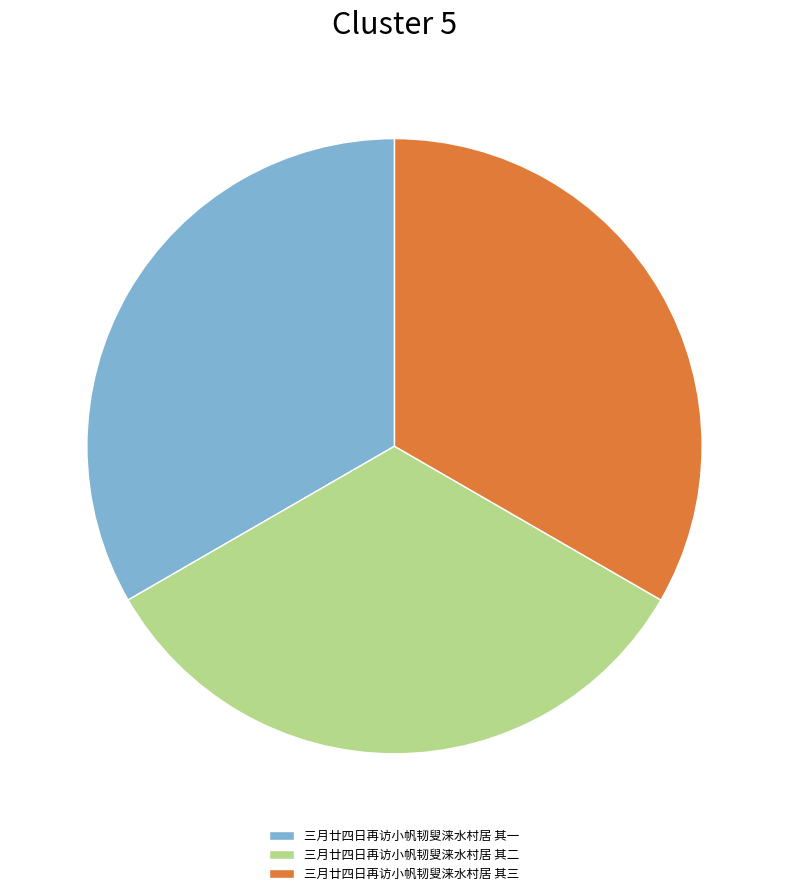

What is the ratio of the value at 三月廿四日再访小帆韧叟涞水村居 其二 to the value at 三月廿四日再访小帆韧叟涞水村居 其一?

1.0